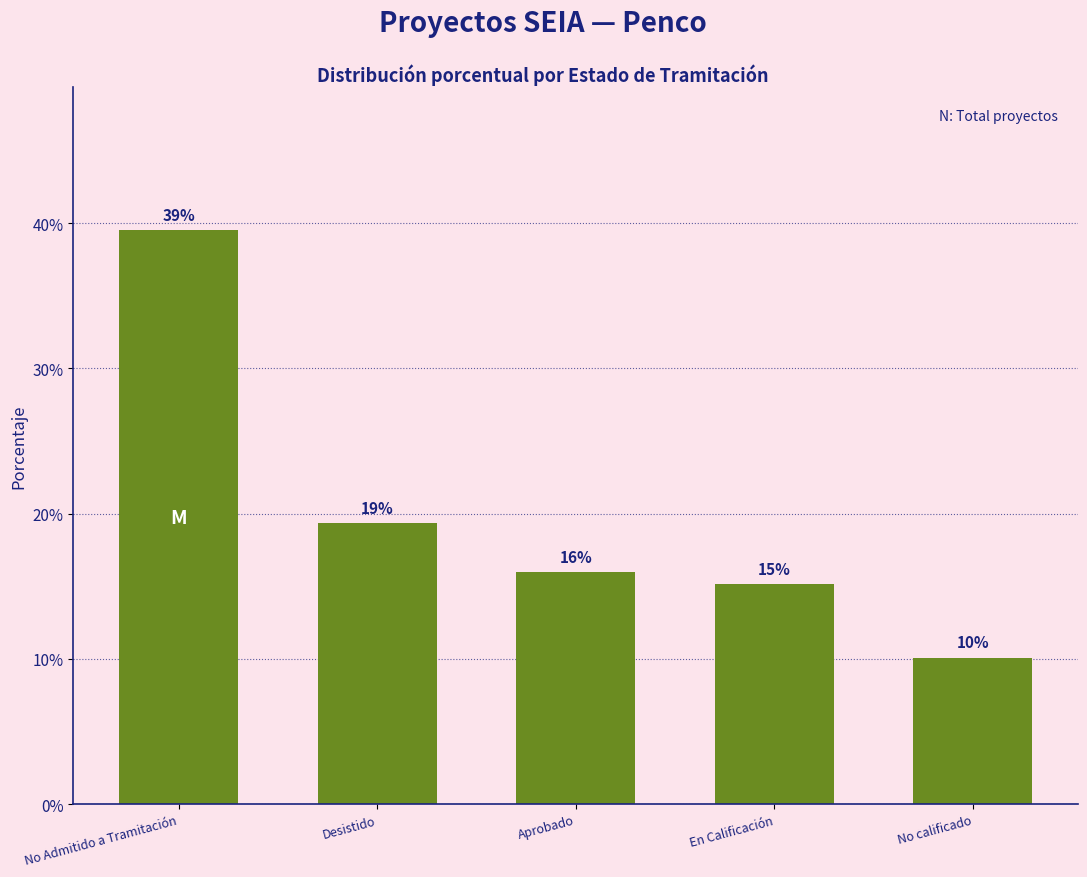

Which category has the highest value across all series?

No Admitido a Tramitación